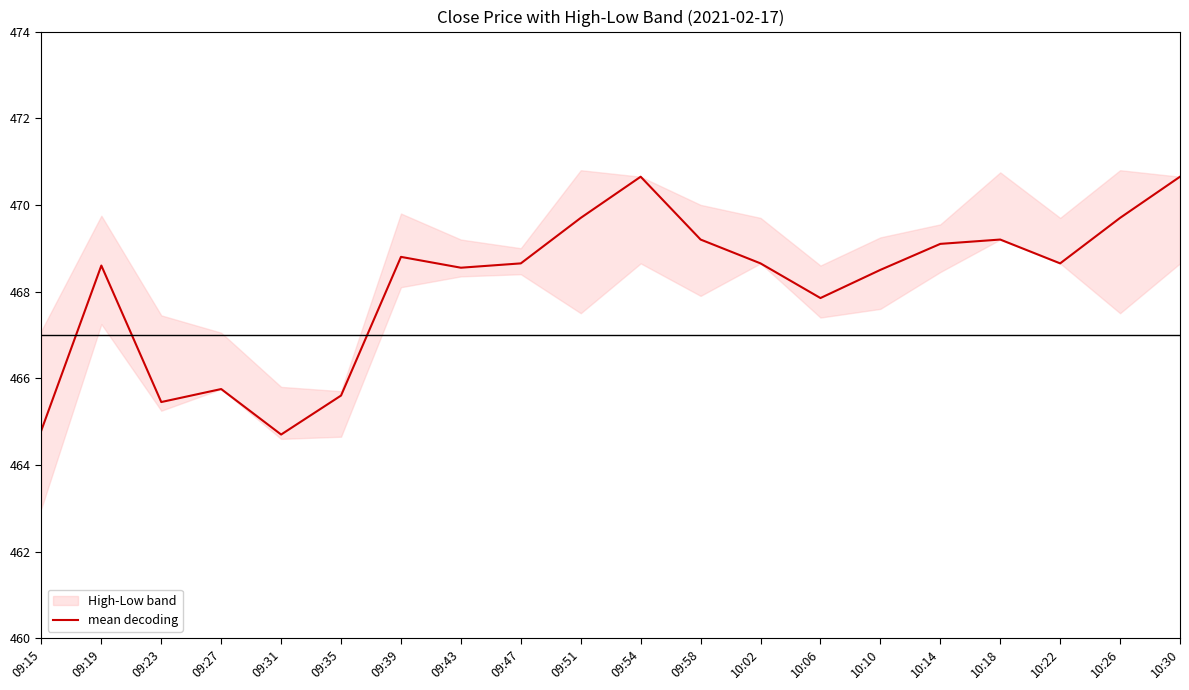

What is the difference between the second highest and second lowest values?

5.8